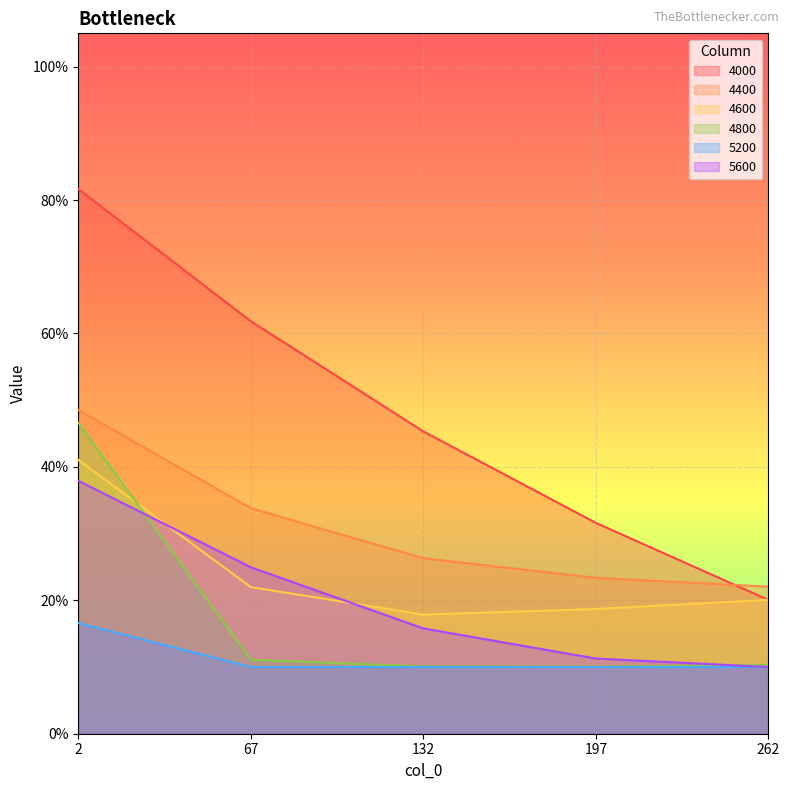

Reading left to right, extract all data points from this chart.

4000: 0.8	0.6	0.5	0.3	0.2
4400: 0.5	0.3	0.3	0.2	0.2
4600: 0.4	0.2	0.2	0.2	0.2
4800: 0.5	0.1	0.1	0.1	0.1
5200: 0.2	0.1	0.1	0.1	0.1
5600: 0.4	0.2	0.2	0.1	0.1